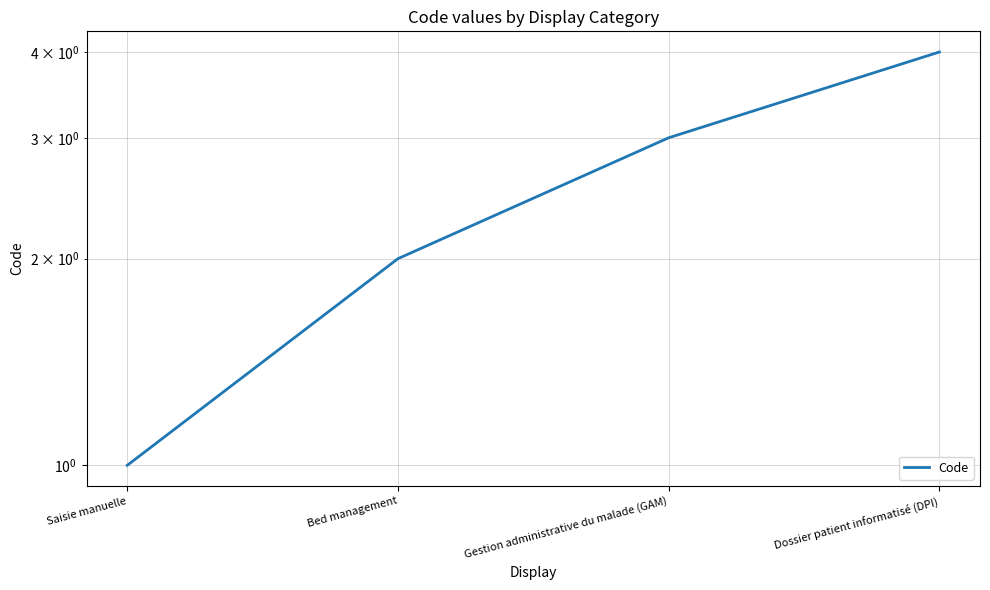

What position from the left is Bed management?

2